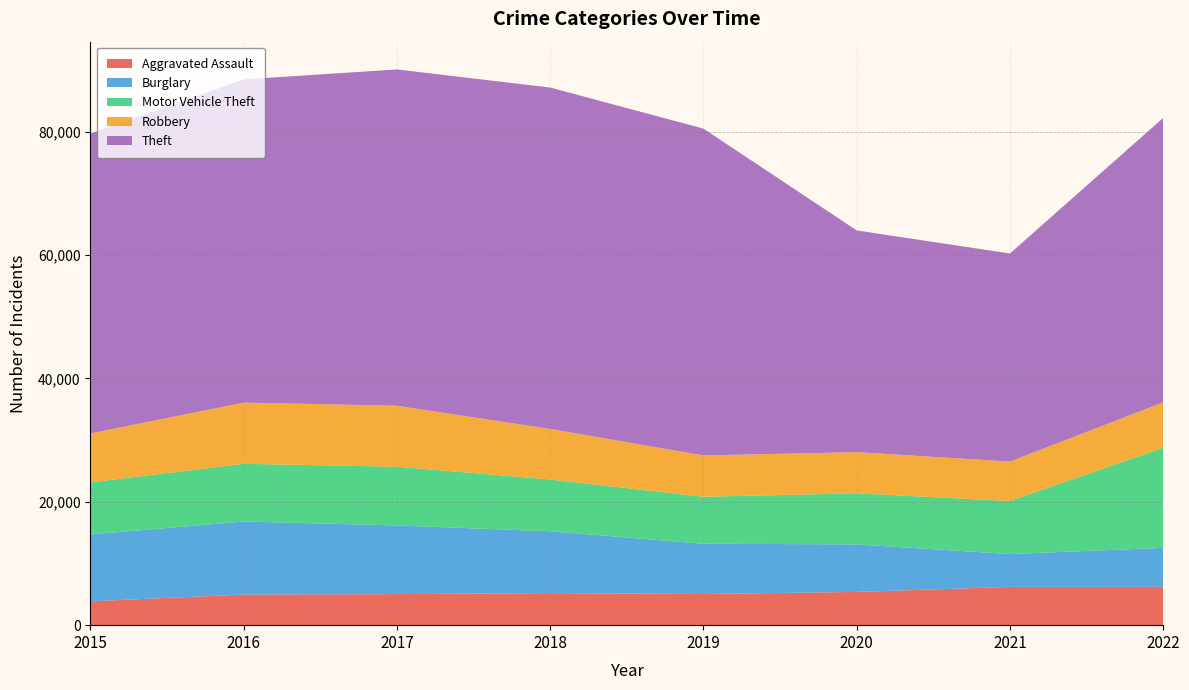

Reading left to right, transcribe all the data shown in this chart.

Aggravated Assault: 2015=3861	2016=4969	2017=5034	2018=5197	2019=5050	2020=5393	2021=6202	2022=6222
Burglary: 2015=10834	2016=11842	2017=11124	2018=10022	2019=8150	2020=7703	2021=5327	2022=6308
Motor Vehicle Theft: 2015=8449	2016=9349	2017=9528	2018=8389	2019=7613	2020=8277	2021=8604	2022=16238
Robbery: 2015=7927	2016=9922	2017=9882	2018=8201	2019=6700	2020=6678	2021=6387	2022=7359
Theft: 2015=48616	2016=52390	2017=54514	2018=55342	2019=52979	2020=35937	2021=33731	2022=46096